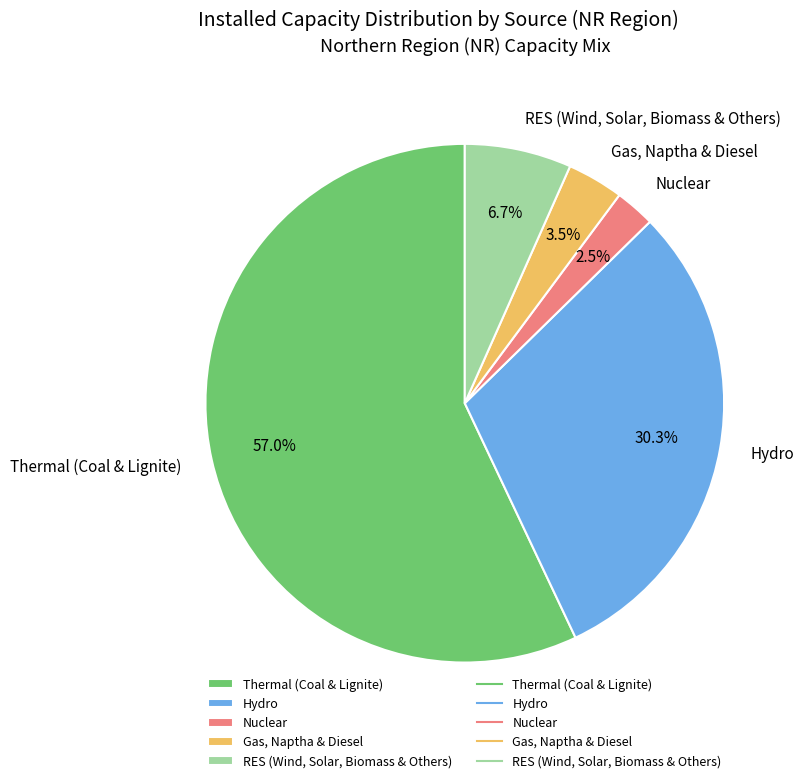

Rank the categories by value from highest to lowest.

Thermal (Coal & Lignite), Hydro, RES (Wind, Solar, Biomass & Others), Gas, Naptha & Diesel, Nuclear